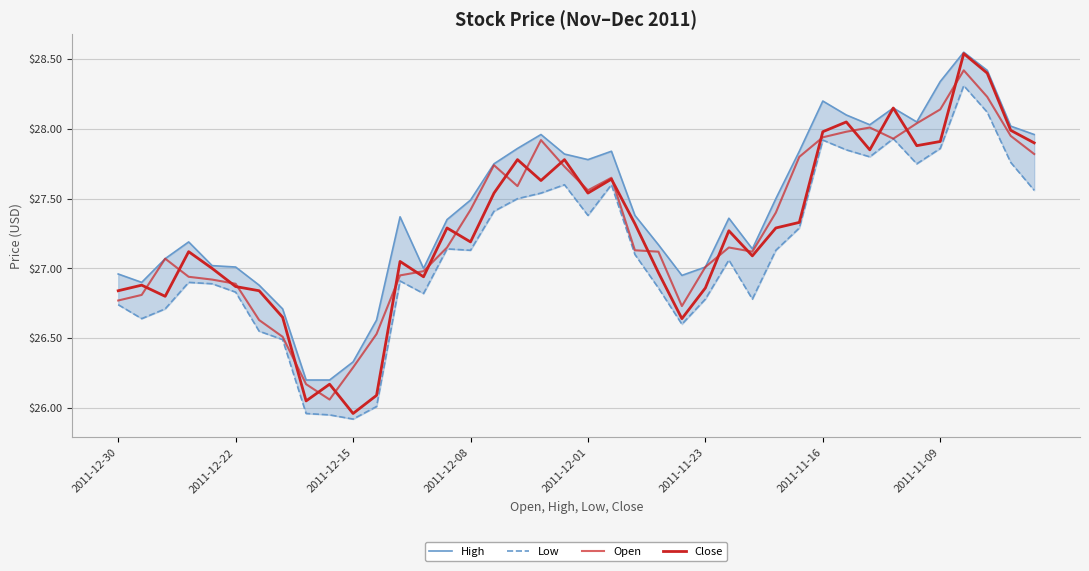

Is it true that High equals 38.6 at 37?

False